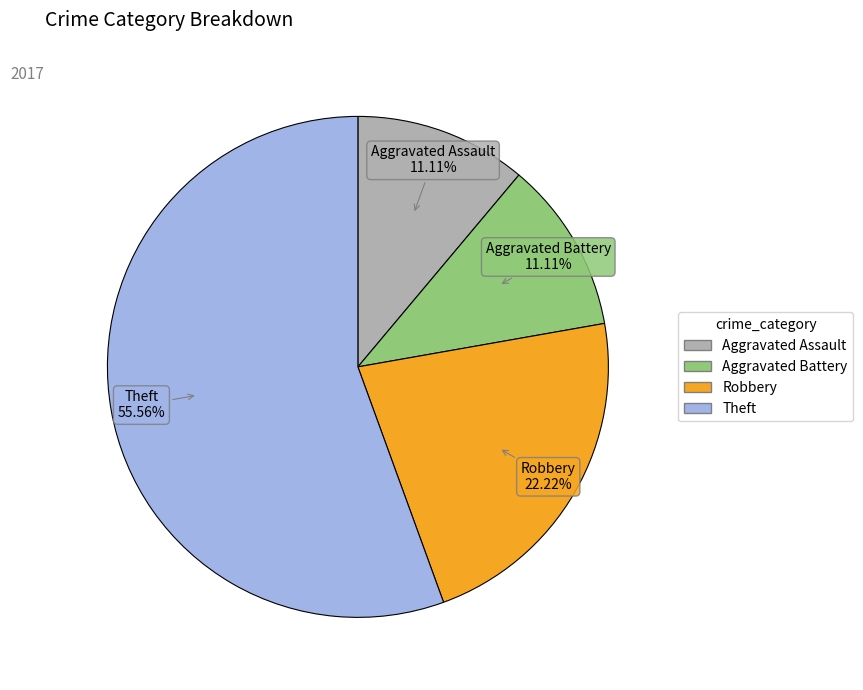

Does any single category account for the majority?

Yes